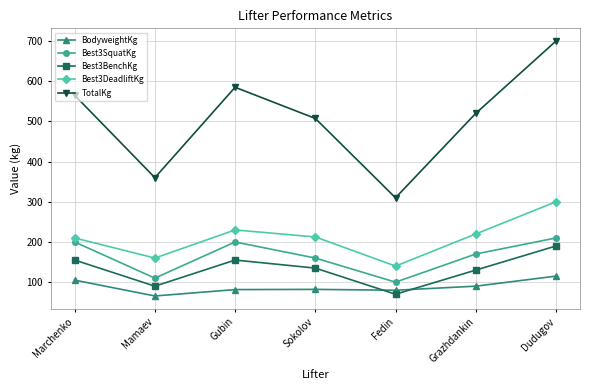

What is the difference between the BodyweightKg values at Mamaev and Grazhdankin?

24.4